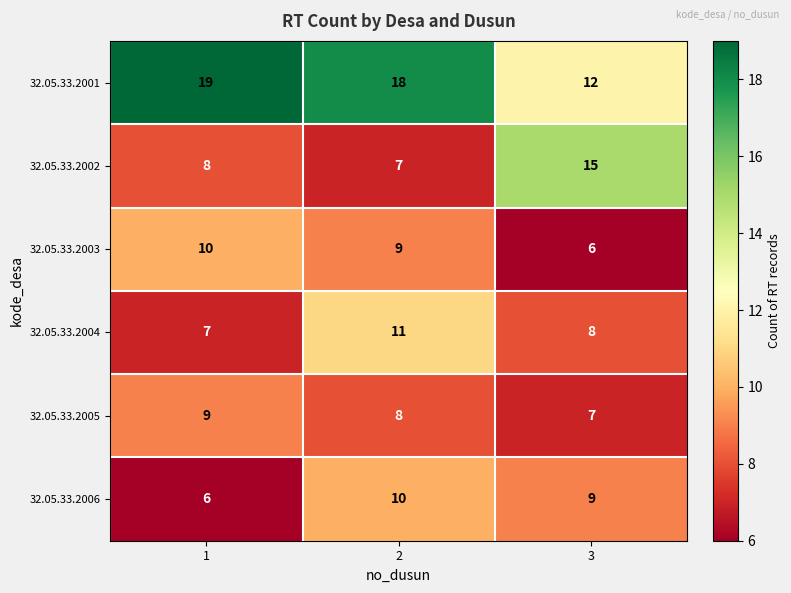

At how many categories does at least one series exceed 14?

3